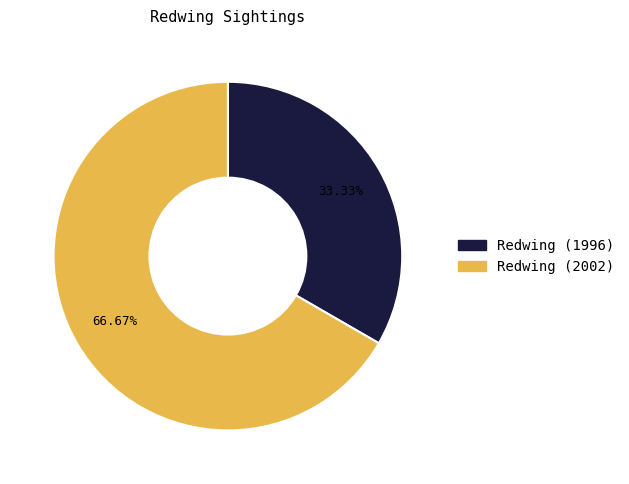

To the nearest percent, what is the difference between the Redwing (1996) and Redwing (2002) slice percentages?

33%